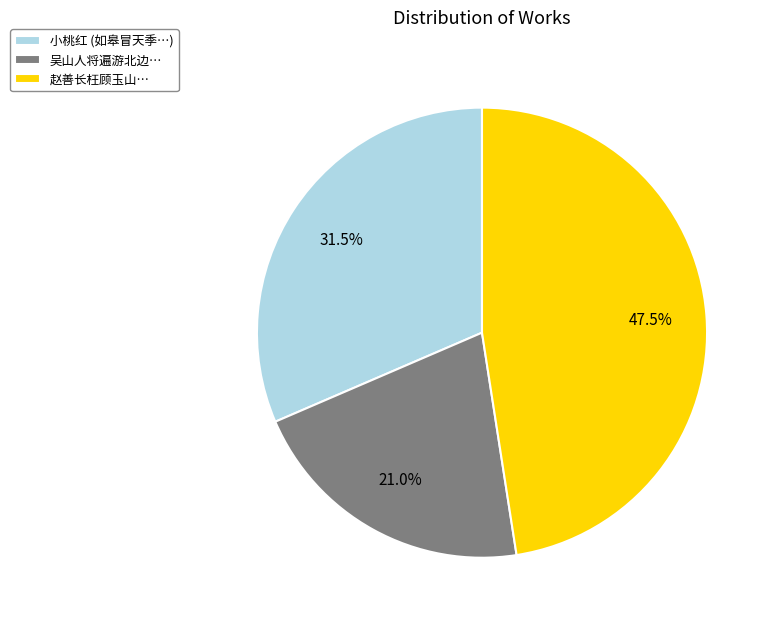

Which slice is the largest?

赵善长枉顾玉山…